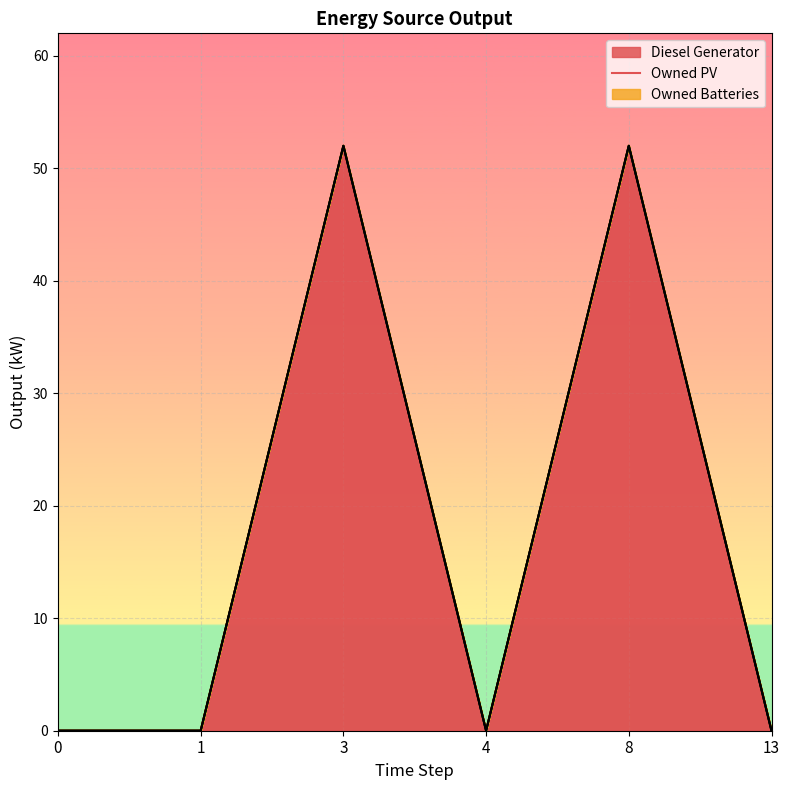

True or false: Owned PV has more than 0 interior local peaks.

False